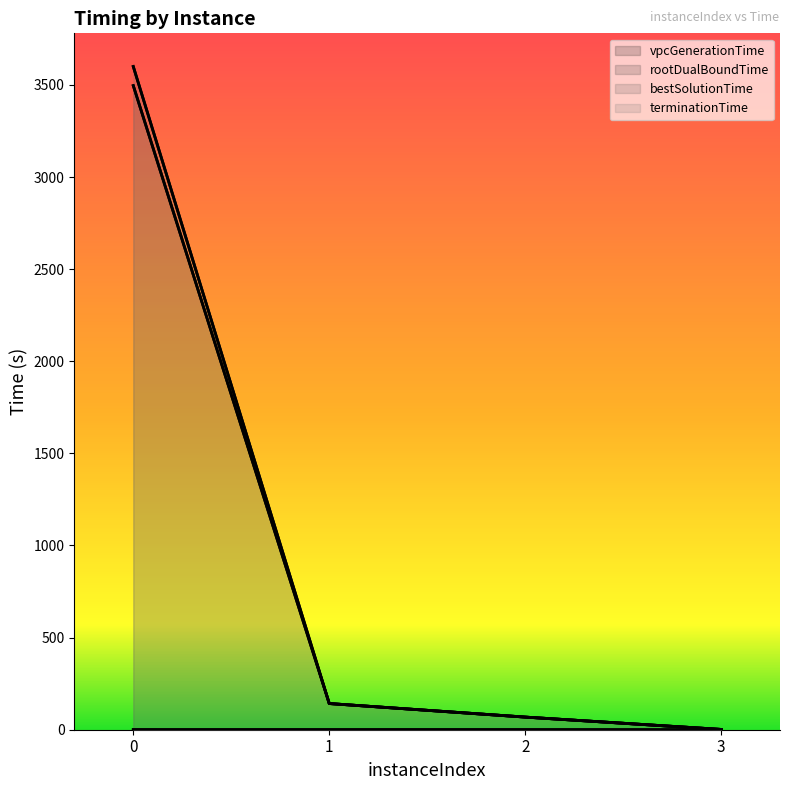

What is the total value across all series at 3?

3.5